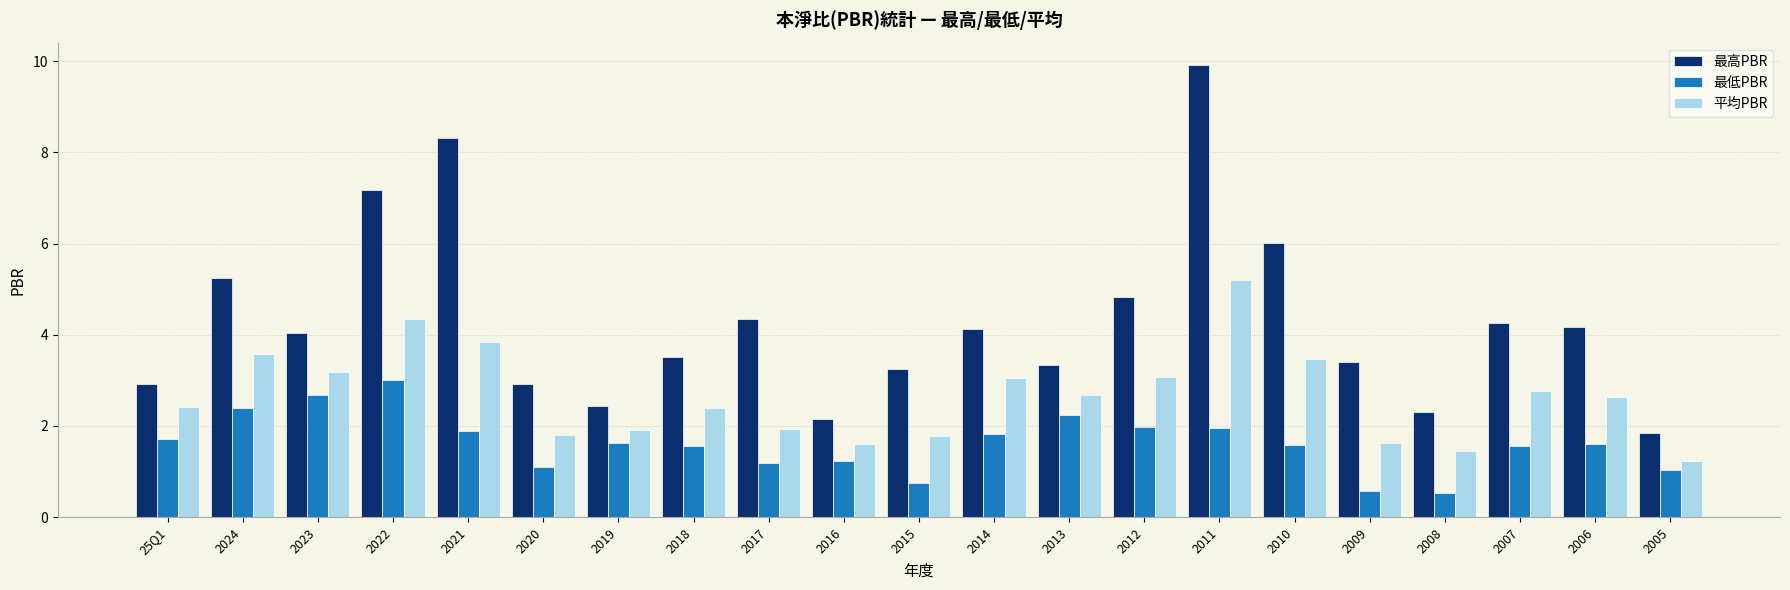

How many data points in 最高PBR are less than 4?

10